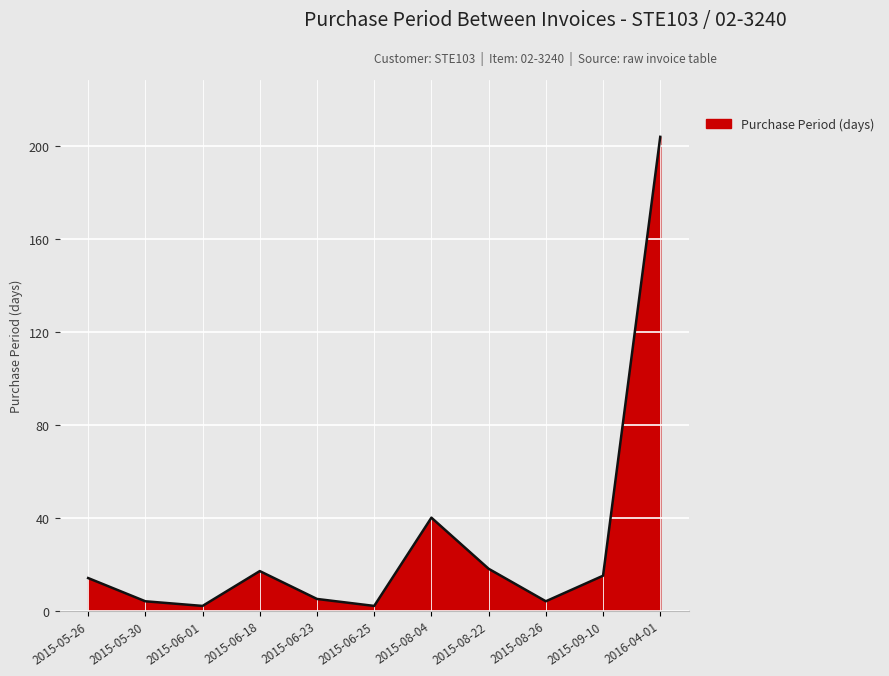

What is the label of the 5th point from the right?

2015-08-04